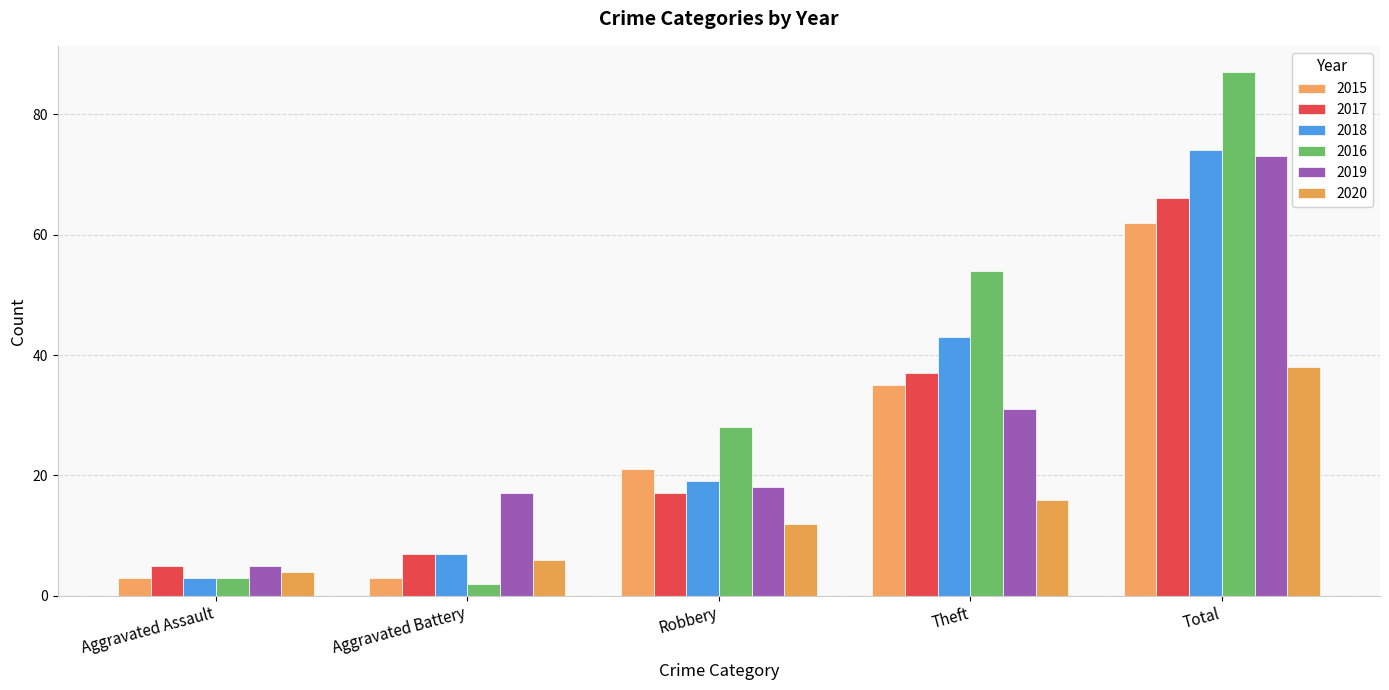

List the labels in order of 2018 value, largest first.

Total, Theft, Robbery, Aggravated Battery, Aggravated Assault